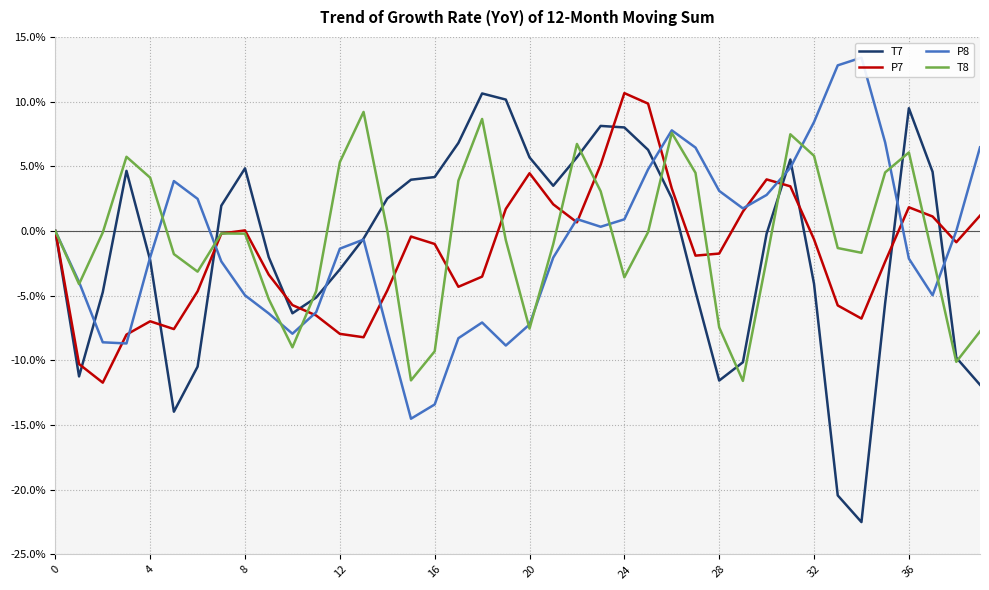

Which series changed the most between 29 and 34?

T7